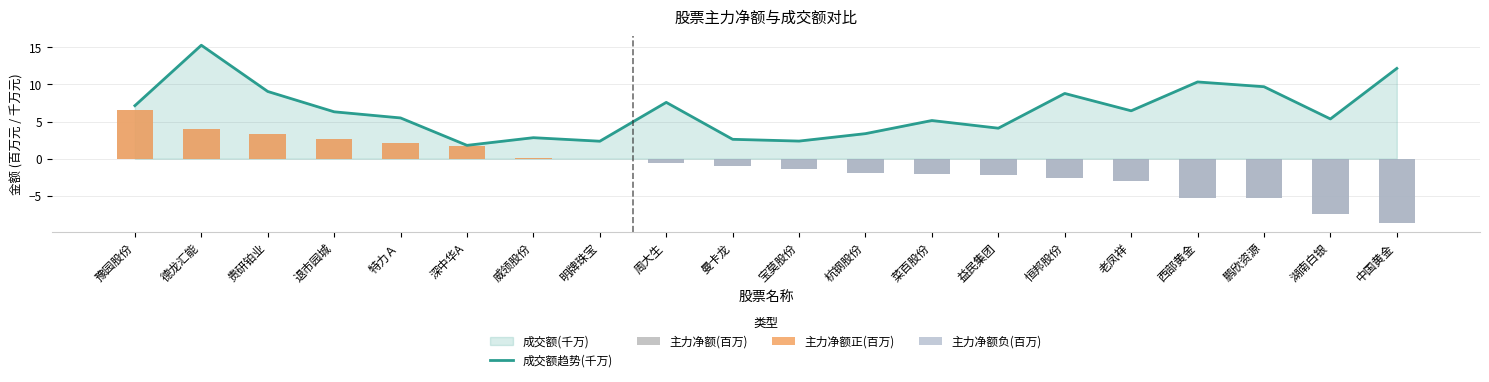

Which label corresponds to the largest value in the chart?

德龙汇能